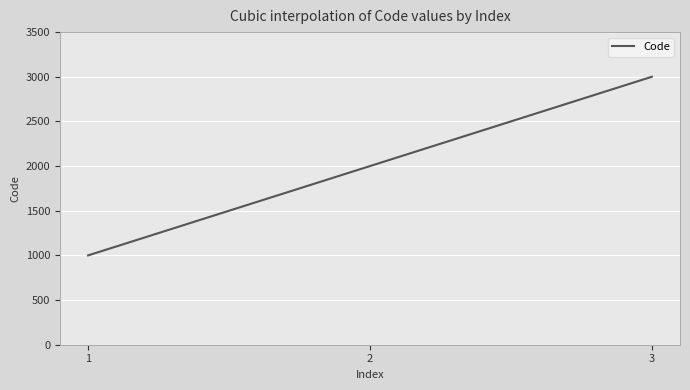

What is the greatest value displayed?

3000.0